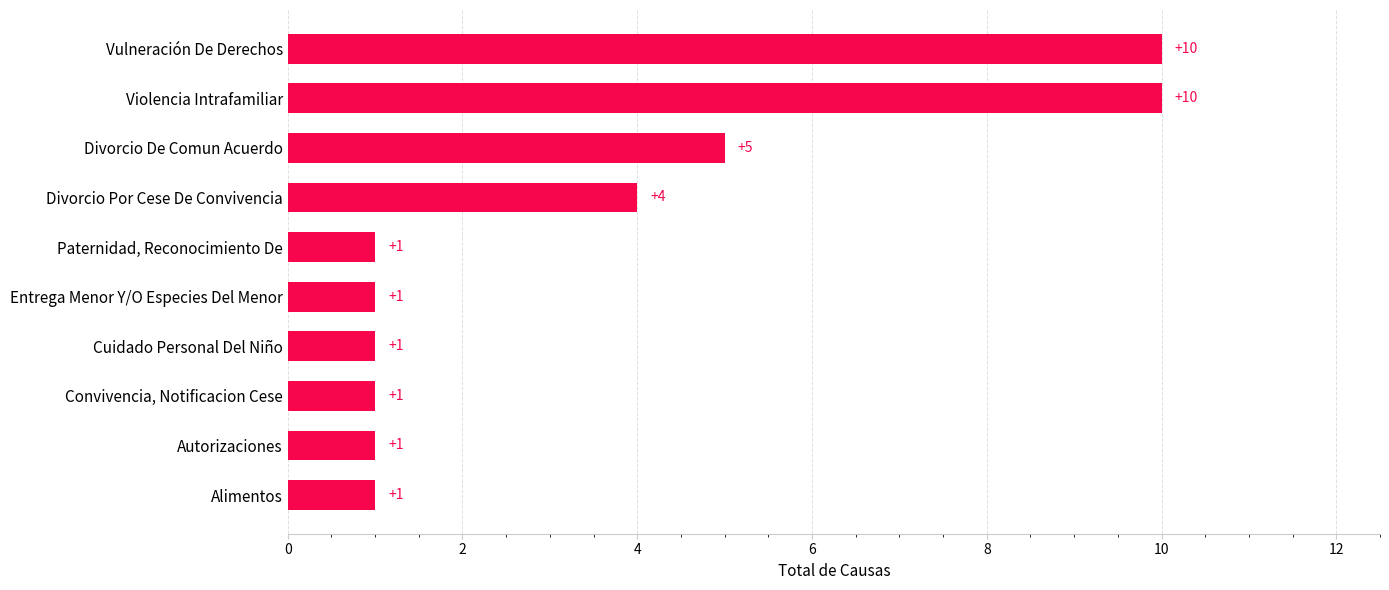

Reading bottom to top, what are all the values shown in this chart?

Alimentos=1	Autorizaciones=1	Convivencia, Notificacion Cese=1	Cuidado Personal Del Niño=1	Entrega Menor Y/O Especies Del Menor=1	Paternidad, Reconocimiento De=1	Divorcio Por Cese De Convivencia=4	Divorcio De Comun Acuerdo=5	Violencia Intrafamiliar=10	Vulneración De Derechos=10